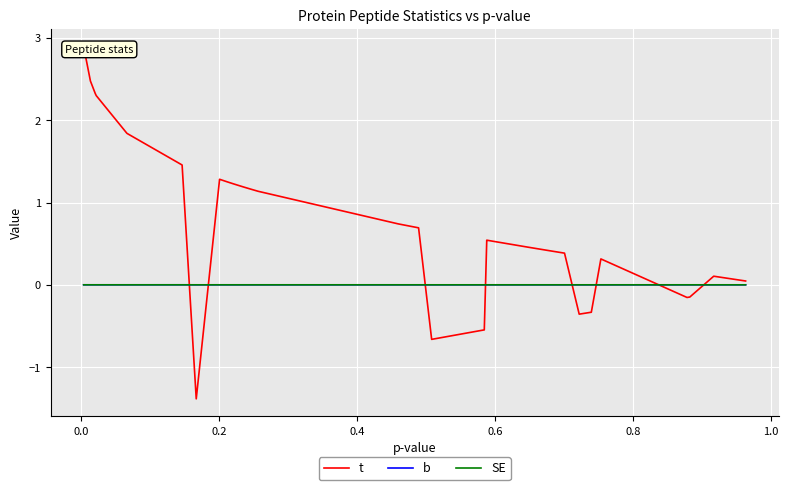

Reading left to right, extract all data points from this chart.

t: 2.9	2.5	2.5	2.3	2.3	1.8	1.8	1.8	1.5	-1.4	1.3	1.3	1.2	1.2	1.2	1.2	1.1	0.7	0.7	0.7	-0.7	-0.6	-0.5	0.5	0.5	0.5	0.5	0.4	0.4	0.4	-0.4	-0.3	-0.3	0.3	-0.2	-0.1	0.1	0.1	0.1	0.0
b: 0.0	0.0	0.0	0.0	0.0	0.0	0.0	0.0	0.0	-0.0	0.0	0.0	0.0	0.0	0.0	0.0	0.0	0.0	0.0	0.0	-0.0	-0.0	-0.0	0.0	0.0	0.0	0.0	0.0	0.0	0.0	-0.0	-0.0	-0.0	0.0	-0.0	-0.0	0.0	0.0	0.0	0.0
SE: 0.0	0.0	0.0	0.0	0.0	0.0	0.0	0.0	0.0	0.0	0.0	0.0	0.0	0.0	0.0	0.0	0.0	0.0	0.0	0.0	0.0	0.0	0.0	0.0	0.0	0.0	0.0	0.0	0.0	0.0	0.0	0.0	0.0	0.0	0.0	0.0	0.0	0.0	0.0	0.0